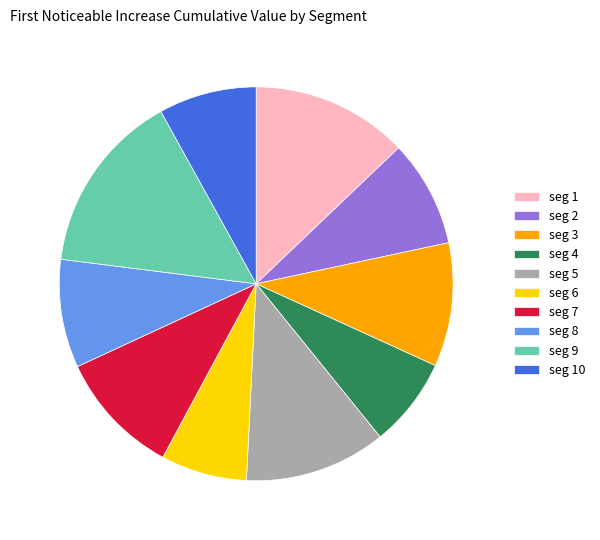

Is there any slice that represents more than half of the pie?

No